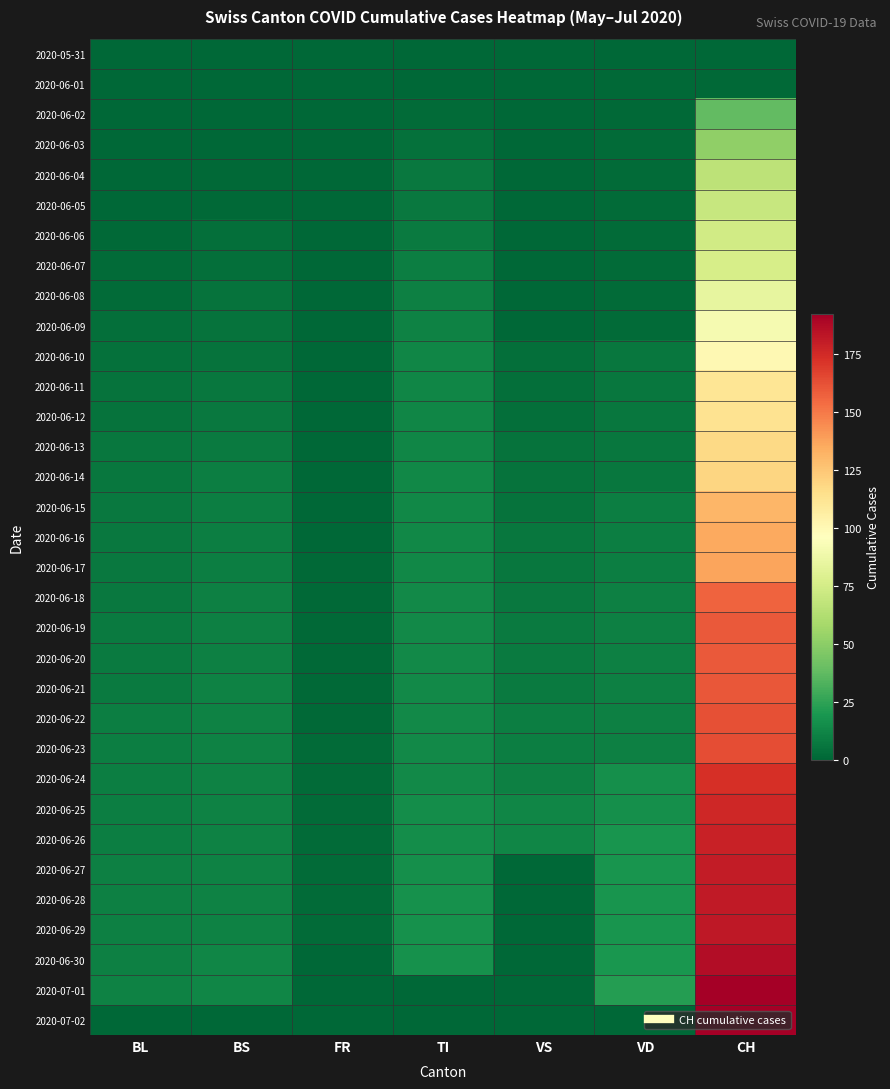

Reading left to right, extract all data points from this chart.

2020-05-31: BL=0	BS=0	FR=0	TI=0	VS=0	VD=0	CH=0
2020-06-01: BL=0	BS=0	FR=0	TI=0	VS=0	VD=1	CH=1
2020-06-02: BL=0	BS=0	FR=0	TI=2	VS=0	VD=1	CH=38
2020-06-03: BL=0	BS=0	FR=0	TI=4	VS=0	VD=2	CH=51
2020-06-04: BL=0	BS=1	FR=0	TI=7	VS=0	VD=2	CH=66
2020-06-05: BL=0	BS=1	FR=0	TI=7	VS=0	VD=2	CH=70
2020-06-06: BL=1	BS=3	FR=0	TI=8	VS=0	VD=2	CH=74
2020-06-07: BL=2	BS=3	FR=0	TI=9	VS=0	VD=2	CH=76
2020-06-08: BL=2	BS=5	FR=0	TI=10	VS=0	VD=2	CH=84
2020-06-09: BL=3	BS=5	FR=0	TI=11	VS=0	VD=2	CH=91
2020-06-10: BL=4	BS=5	FR=0	TI=12	VS=3	VD=6	CH=100
2020-06-11: BL=5	BS=6	FR=0	TI=12	VS=3	VD=6	CH=111
2020-06-12: BL=5	BS=7	FR=0	TI=12	VS=3	VD=6	CH=113
2020-06-13: BL=6	BS=8	FR=0	TI=12	VS=5	VD=6	CH=117
2020-06-14: BL=6	BS=9	FR=0	TI=13	VS=5	VD=6	CH=119
2020-06-15: BL=7	BS=9	FR=0	TI=13	VS=5	VD=9	CH=131
2020-06-16: BL=7	BS=9	FR=0	TI=13	VS=6	VD=9	CH=135
2020-06-17: BL=7	BS=9	FR=1	TI=13	VS=6	VD=9	CH=137
2020-06-18: BL=7	BS=10	FR=1	TI=14	VS=7	VD=10	CH=156
2020-06-19: BL=8	BS=10	FR=1	TI=14	VS=8	VD=10	CH=159
2020-06-20: BL=8	BS=10	FR=1	TI=14	VS=8	VD=10	CH=159
2020-06-21: BL=8	BS=11	FR=1	TI=14	VS=8	VD=10	CH=160
2020-06-22: BL=9	BS=11	FR=1	TI=14	VS=9	VD=10	CH=162
2020-06-23: BL=9	BS=11	FR=2	TI=14	VS=9	VD=10	CH=163
2020-06-24: BL=9	BS=11	FR=2	TI=14	VS=10	VD=16	CH=173
2020-06-25: BL=9	BS=11	FR=2	TI=15	VS=12	VD=16	CH=176
2020-06-26: BL=9	BS=11	FR=2	TI=15	VS=12	VD=18	CH=178
2020-06-27: BL=10	BS=11	FR=2	TI=16	VS=0	VD=18	CH=180
2020-06-28: BL=10	BS=11	FR=2	TI=17	VS=0	VD=18	CH=181
2020-06-29: BL=10	BS=11	FR=2	TI=17	VS=0	VD=18	CH=182
2020-06-30: BL=10	BS=12	FR=0	TI=17	VS=0	VD=19	CH=186
2020-07-01: BL=11	BS=12	FR=0	TI=0	VS=0	VD=22	CH=192
2020-07-02: BL=0	BS=0	FR=0	TI=0	VS=0	VD=0	CH=192